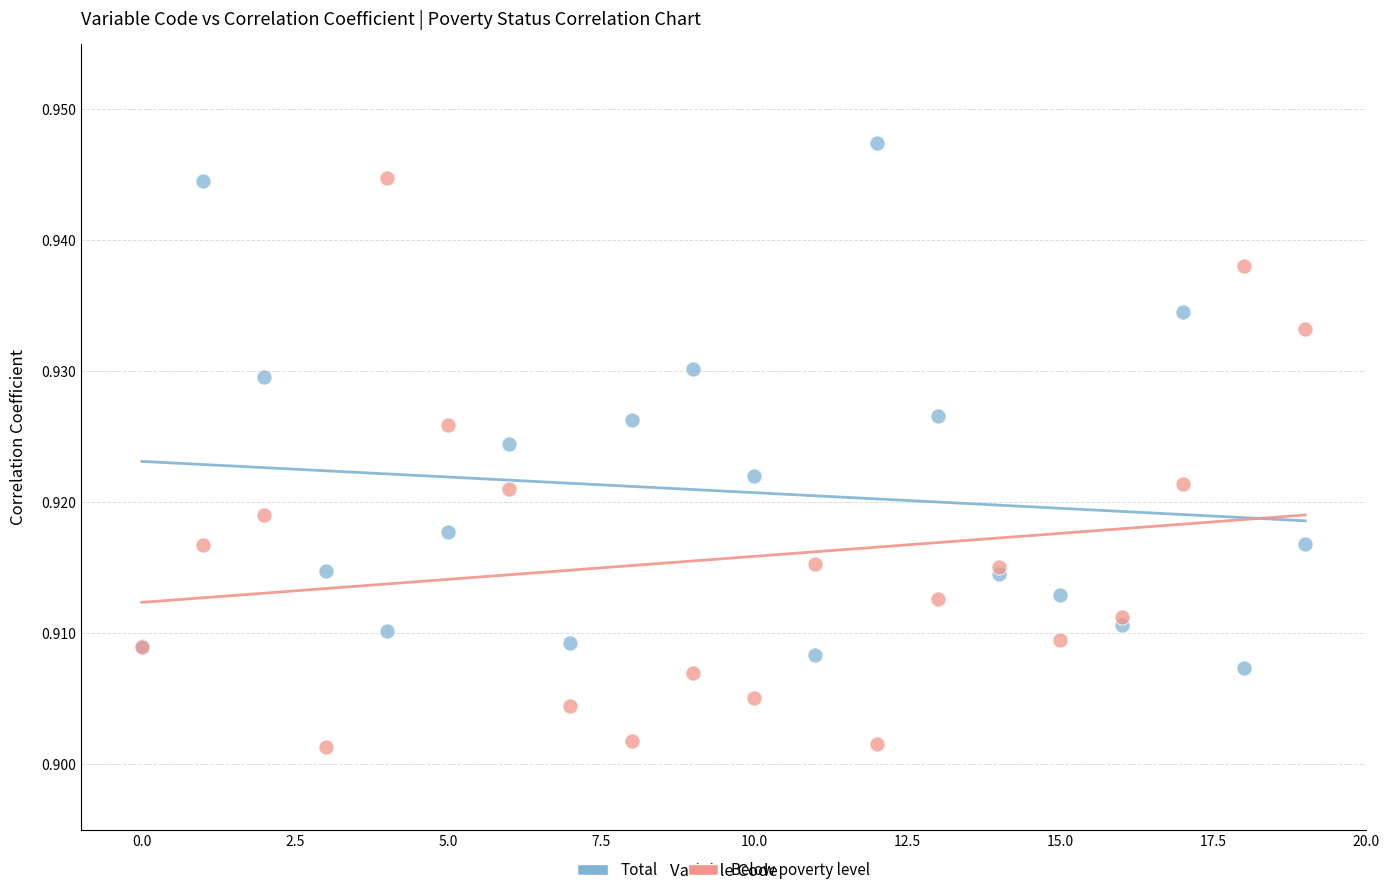

What are all the series names shown in the legend?

Total, Below poverty level